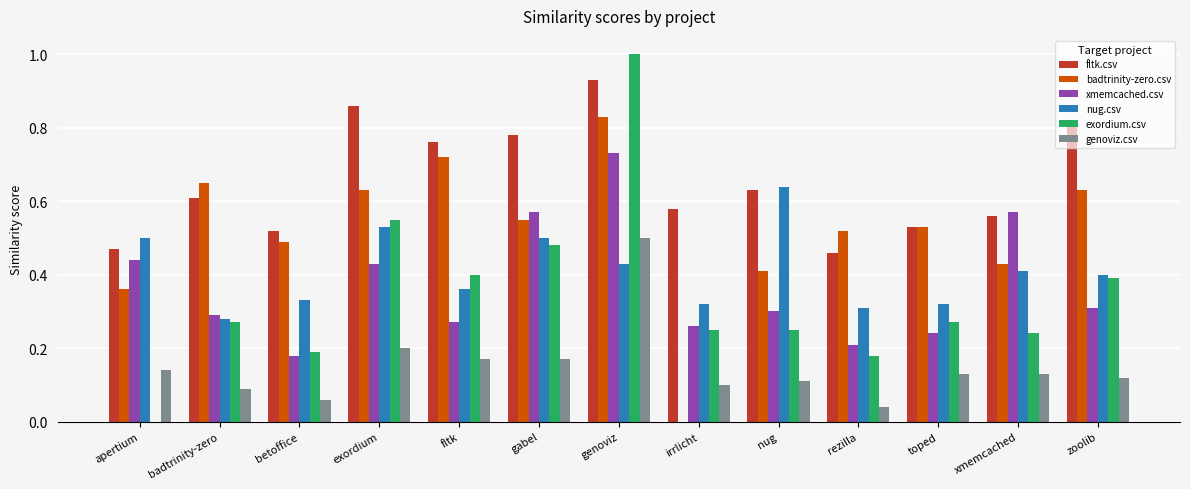

The value of xmemcached.csv at betoffice is 0.3. True or false?

False